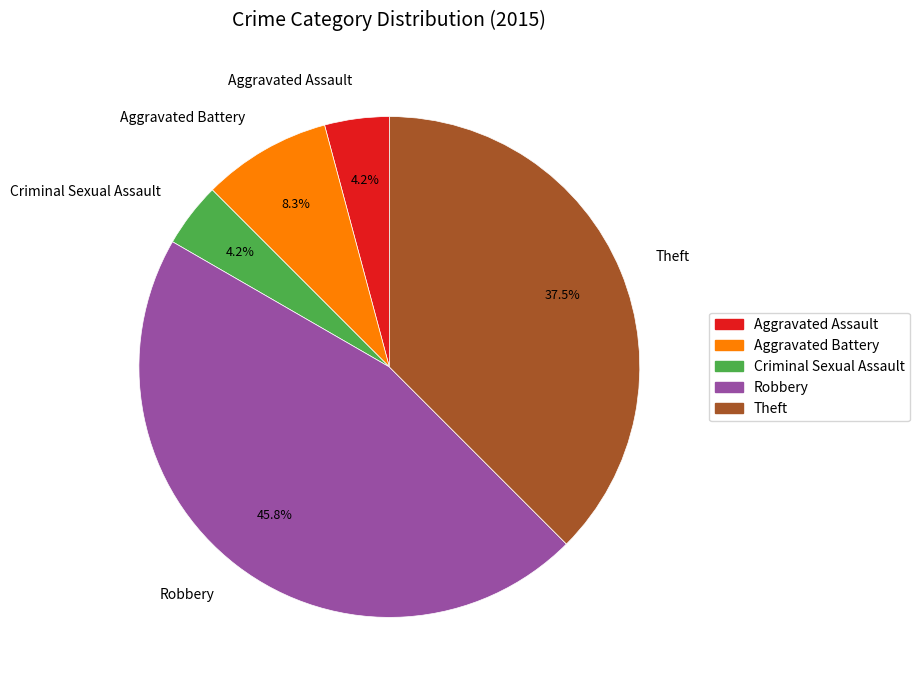

Is there a majority slice in this chart?

No